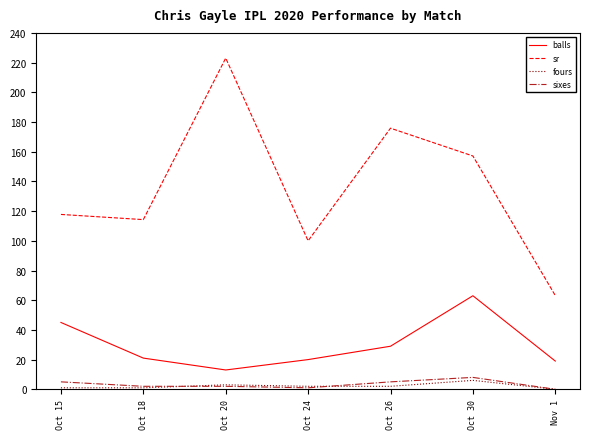

Which category has the highest value in the sixes series?

Oct 30